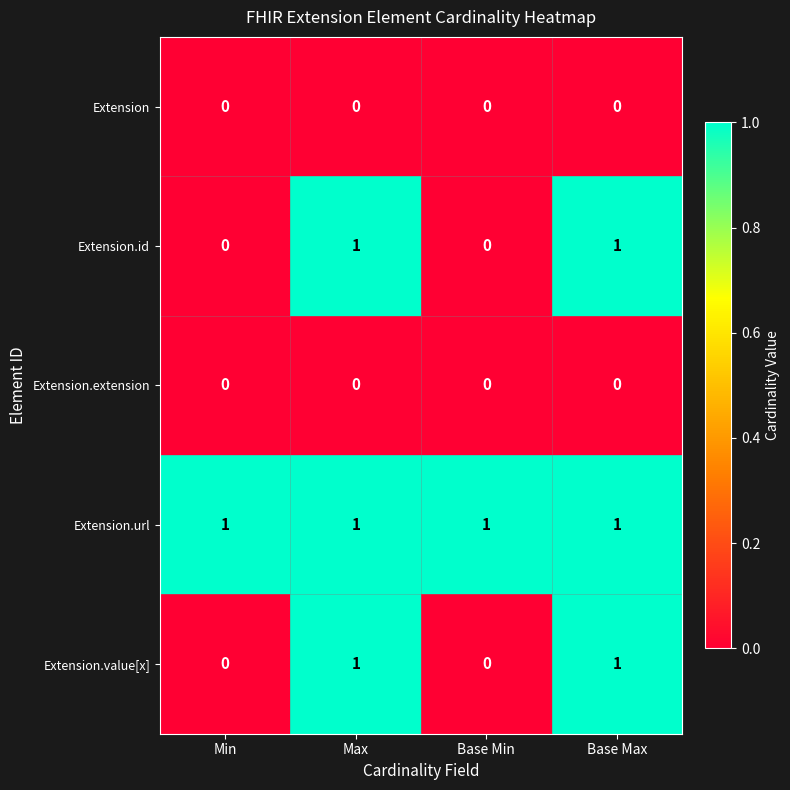

At how many categories does at least one series exceed 0?

4